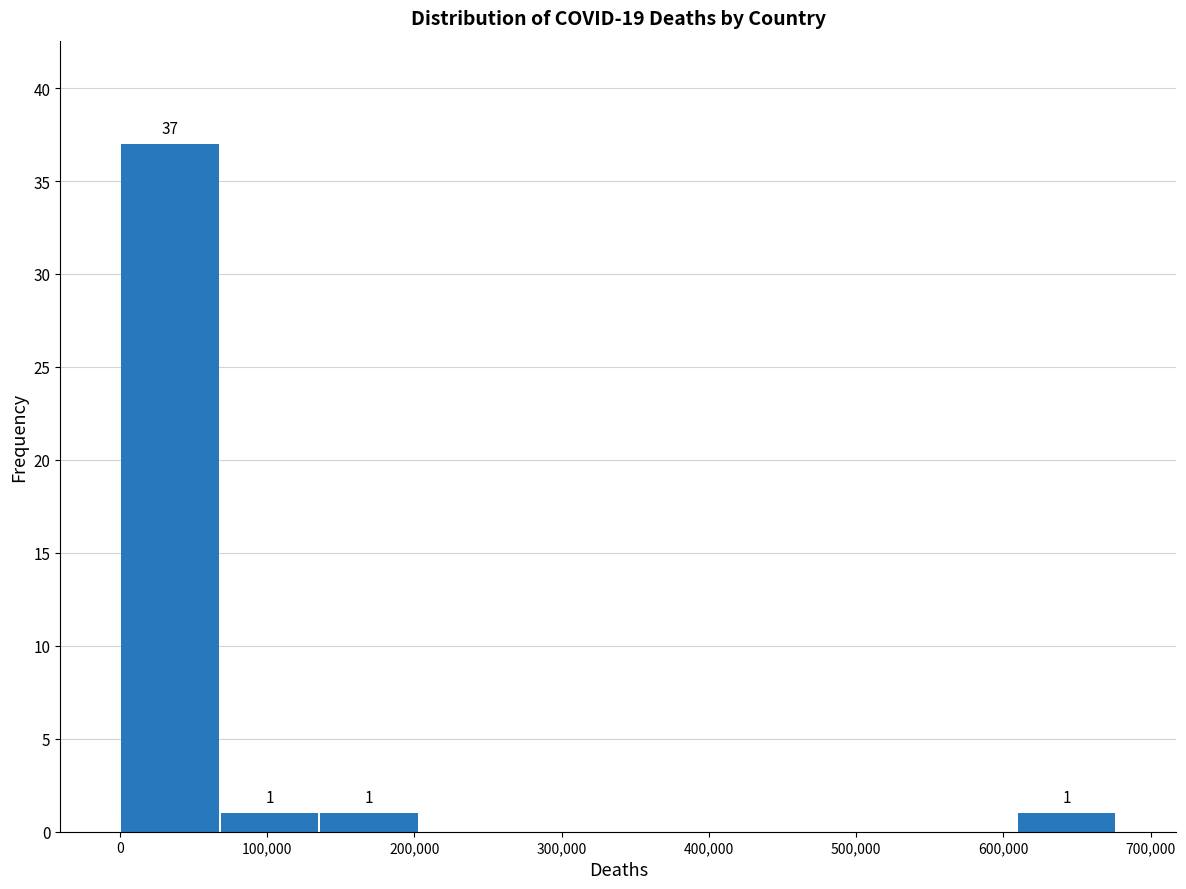

Which range on the x-axis has the tallest bar?

0 to 70000